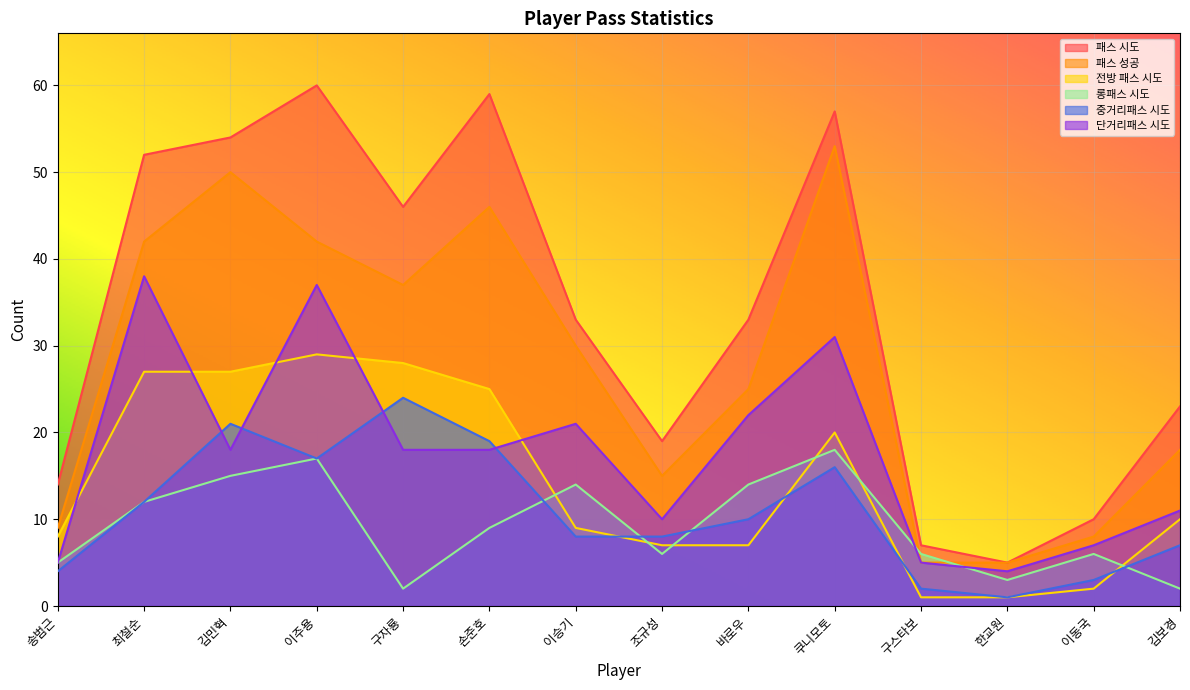

At which category is the sum across all series the highest?

이주용